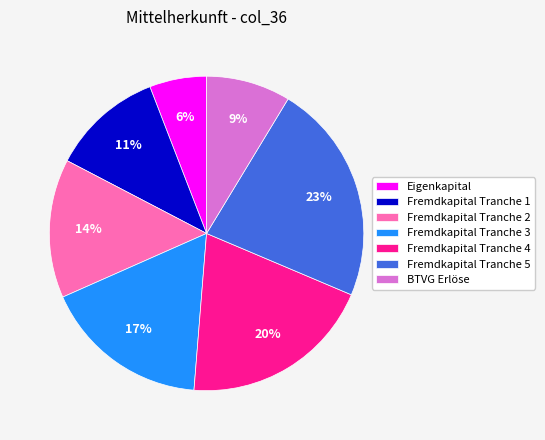

Between Fremdkapital Tranche 2 and Fremdkapital Tranche 4, which is larger?

Fremdkapital Tranche 4